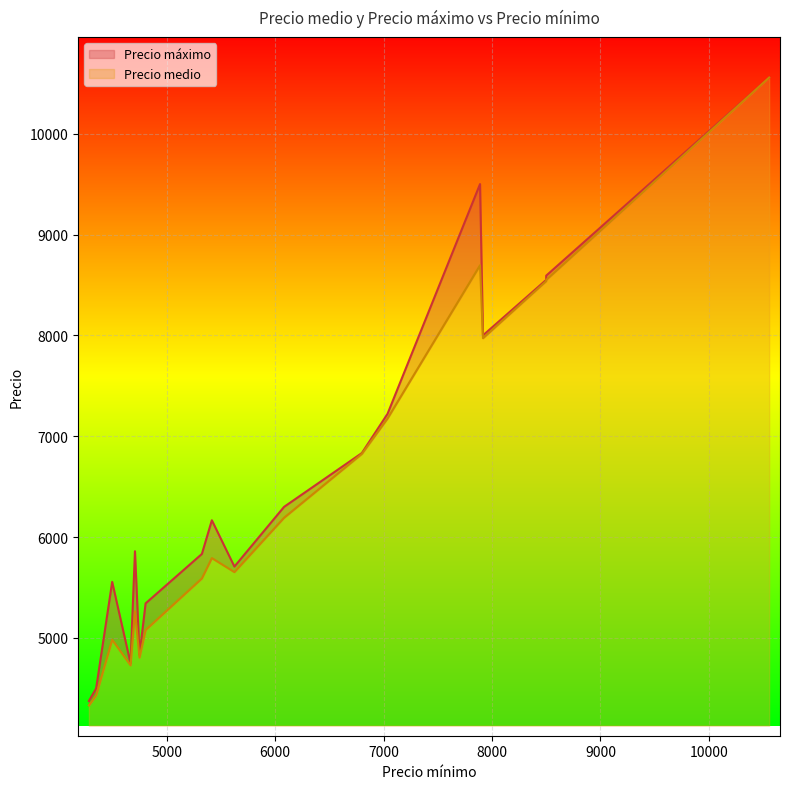

Is it true that Precio medio equals 11782 at 7917?

False